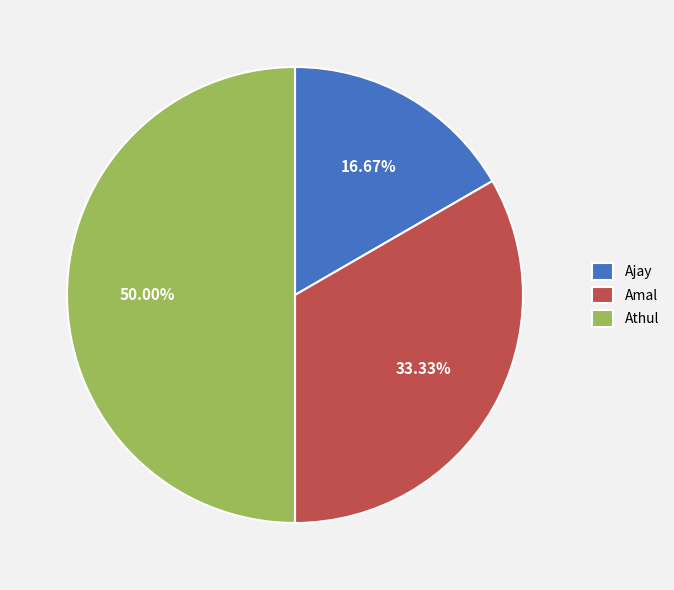

Which category has the biggest portion of the pie?

Athul